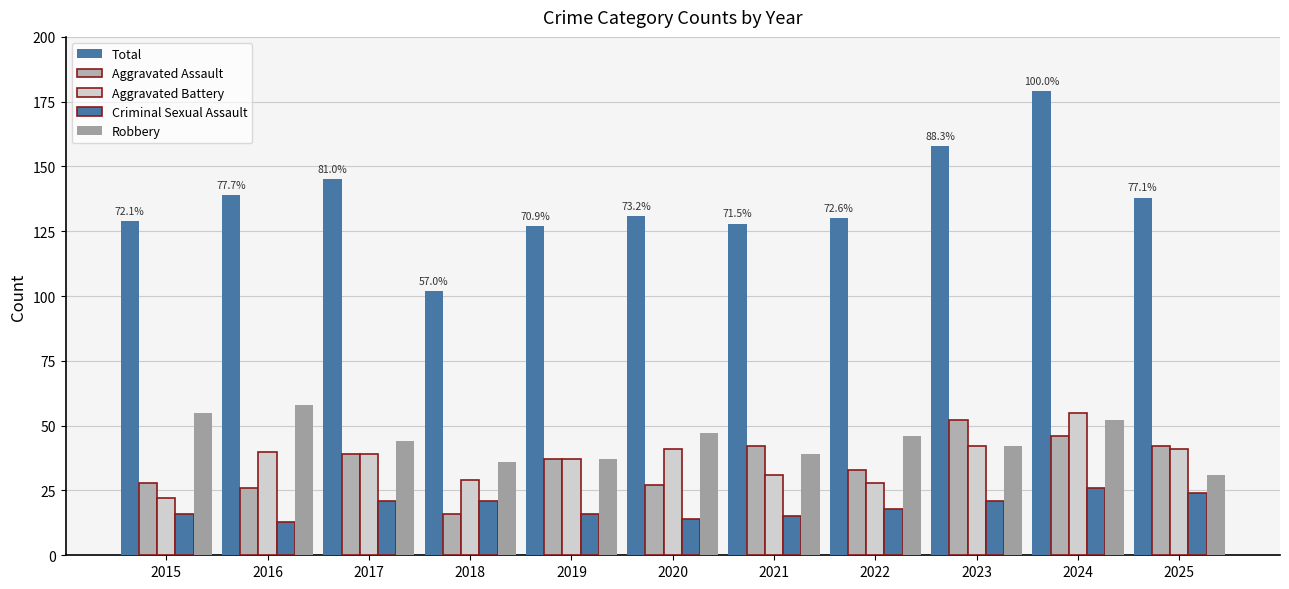

How many data points in Total are less than 131?

5